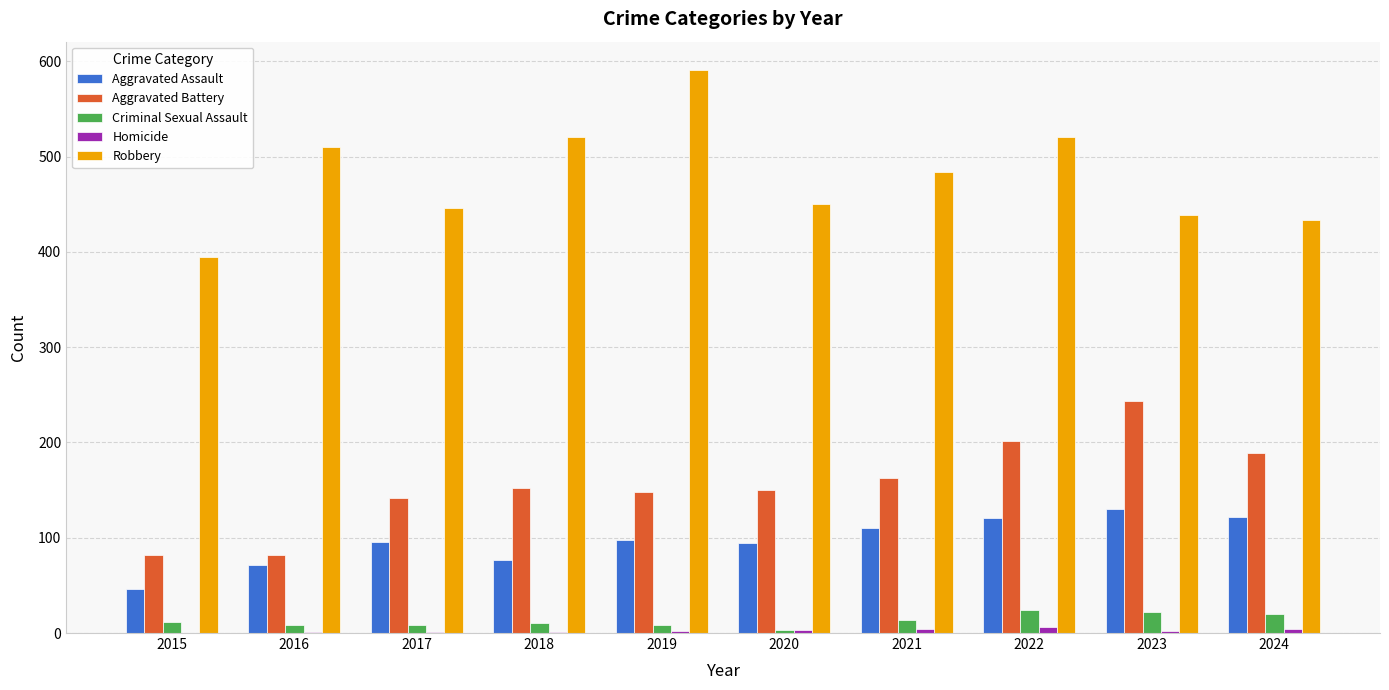

What is the greatest value displayed?

591